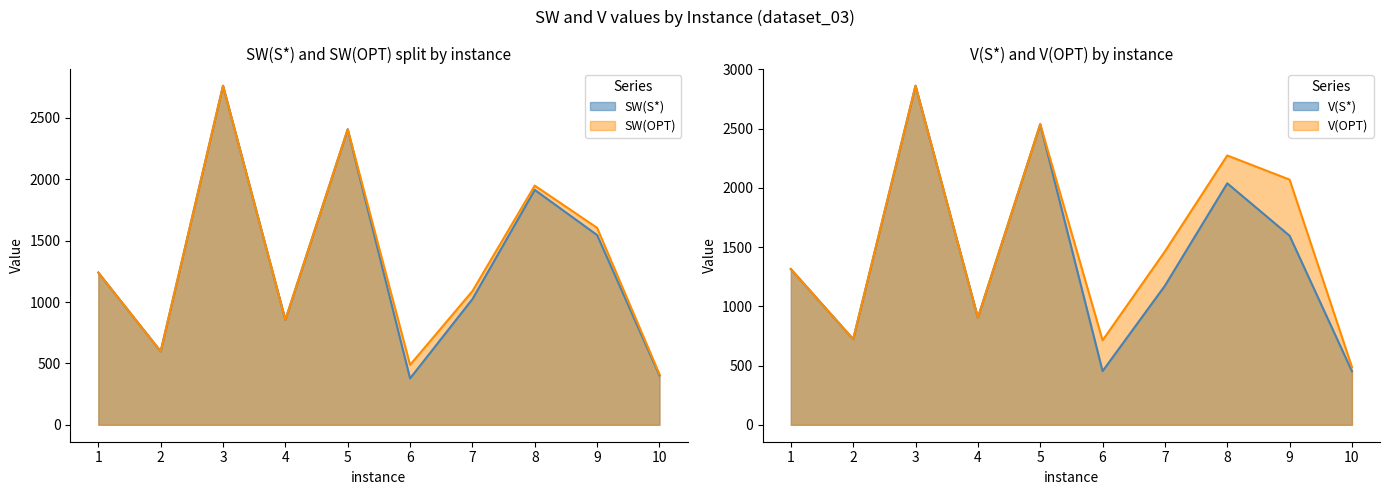

Which series has the largest range (max minus min)?

V(S*)